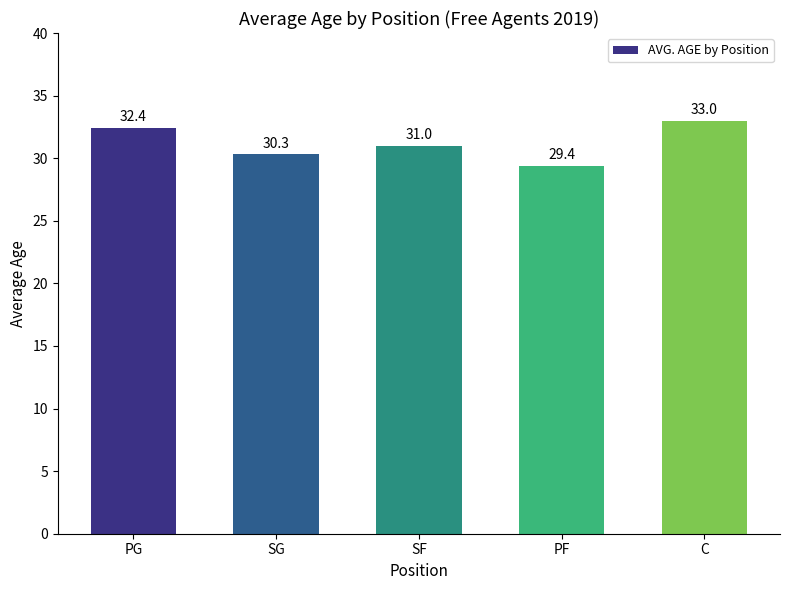

Approximately how many times larger is the value at SG compared to PG?

0.9